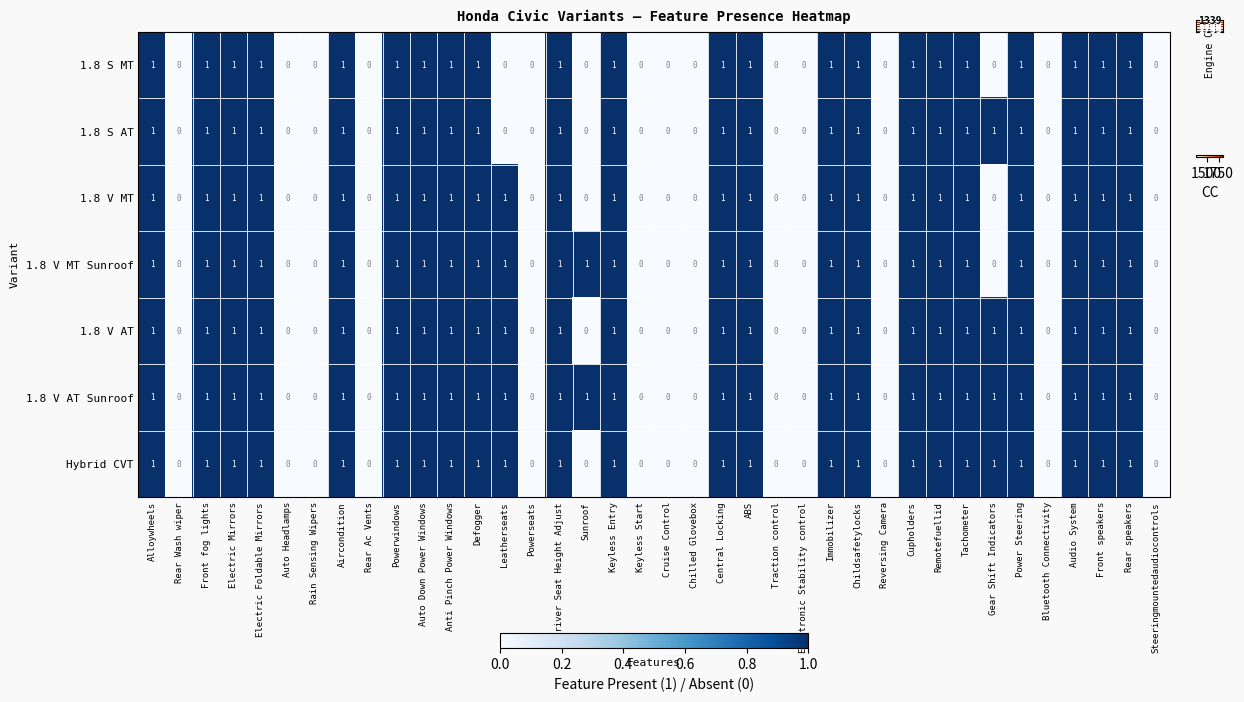

Which series has the largest total across all categories?

1.8 V AT Sunroof